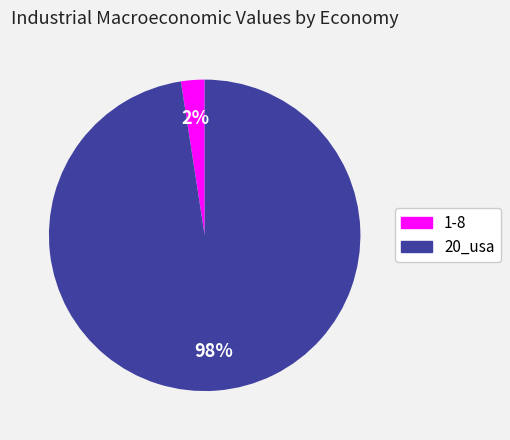

Is it true that 20_usa is 91% of the pie?

False